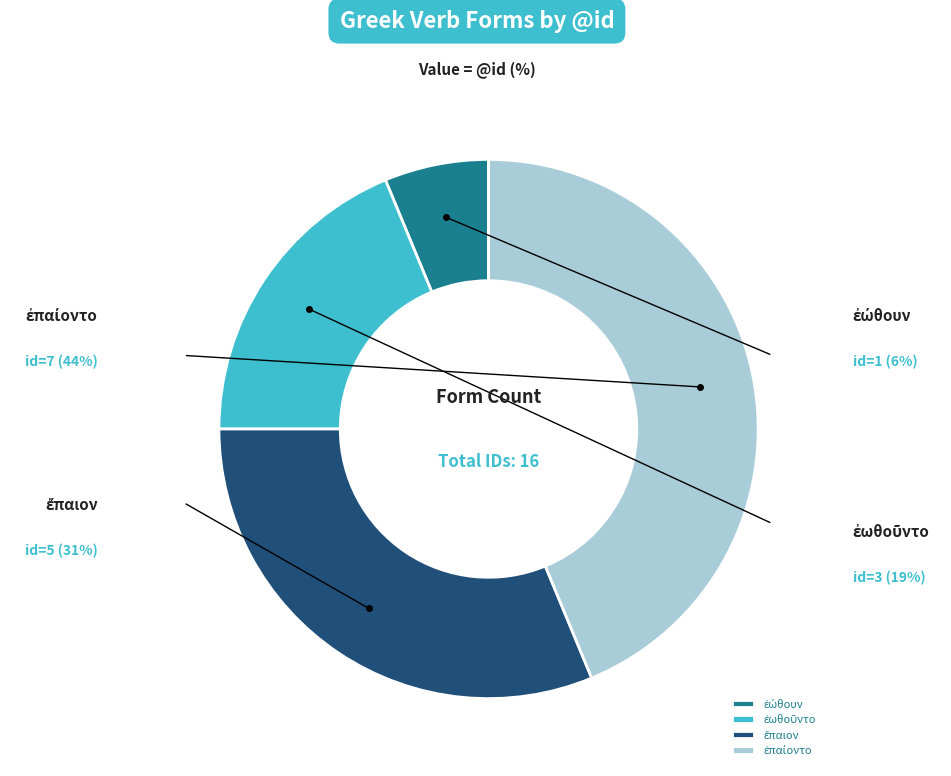

Rank the categories by value from highest to lowest.

ἐπαίοντο, ἔπαιον, ἐωθοῦντο, ἐώθουν